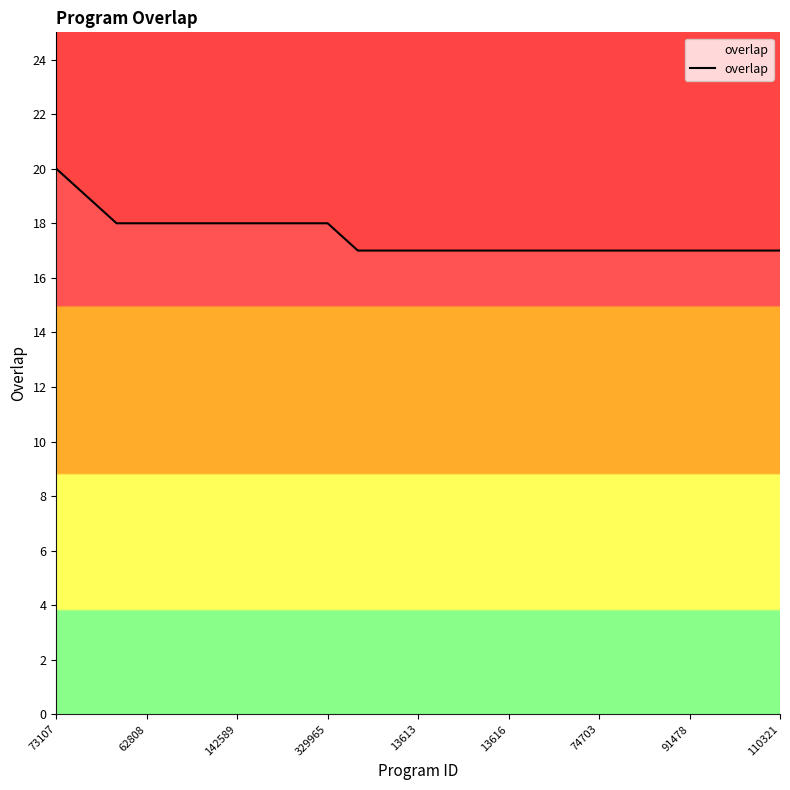

What is the average value?

18